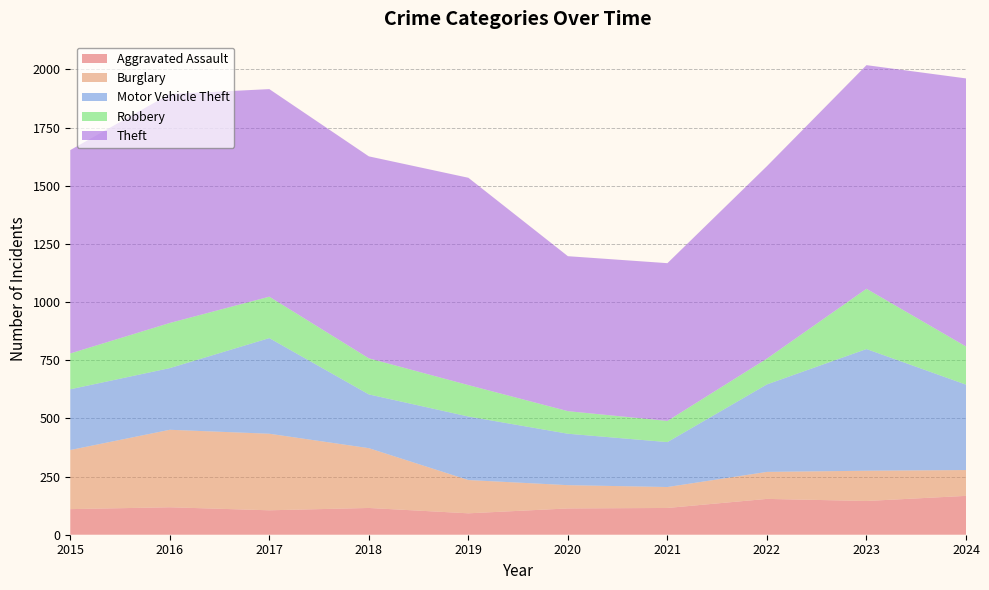

Reading left to right, extract all data points from this chart.

Aggravated Assault: 110	118	105	115	92	113	115	154	145	167
Burglary: 254	333	329	257	143	100	90	116	130	111
Motor Vehicle Theft: 261	265	411	231	273	221	193	376	523	367
Robbery: 154	194	178	155	135	97	91	111	259	164
Theft: 874	984	892	868	891	666	678	827	961	1152